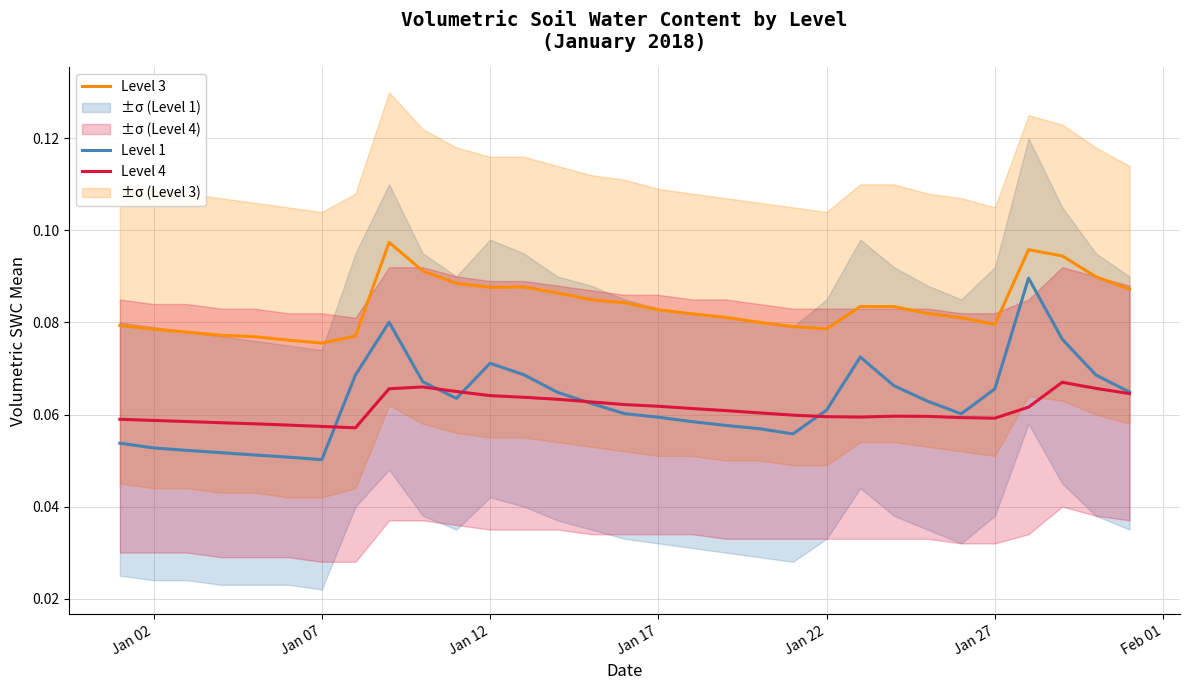

What is the smallest value displayed?

0.1